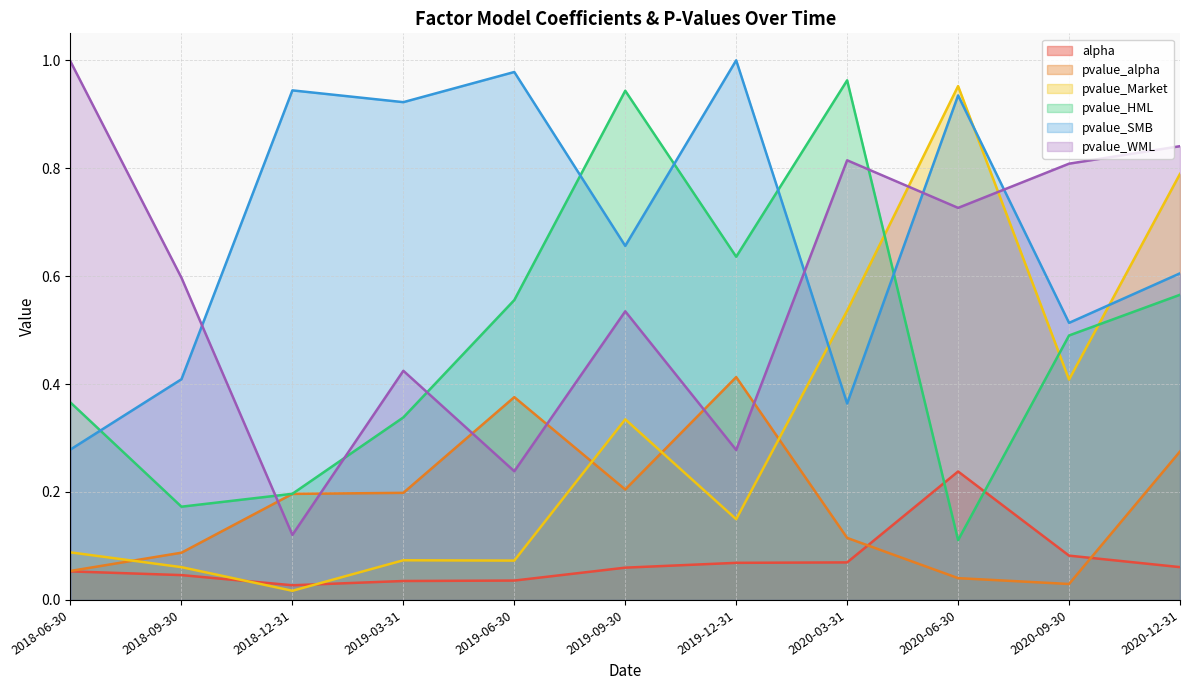

At which category does pvalue_SMB reach its first local peak?

2018-12-31